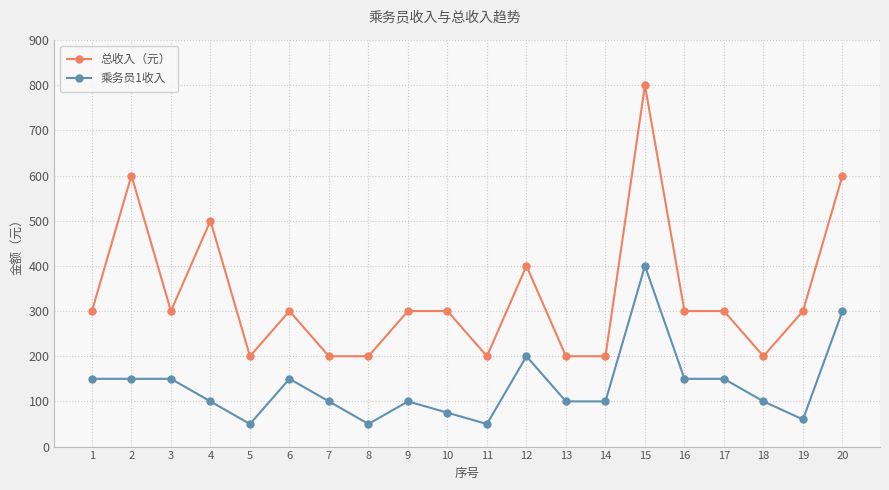

What is the lowest value of the 乘务员1收入 series?

50